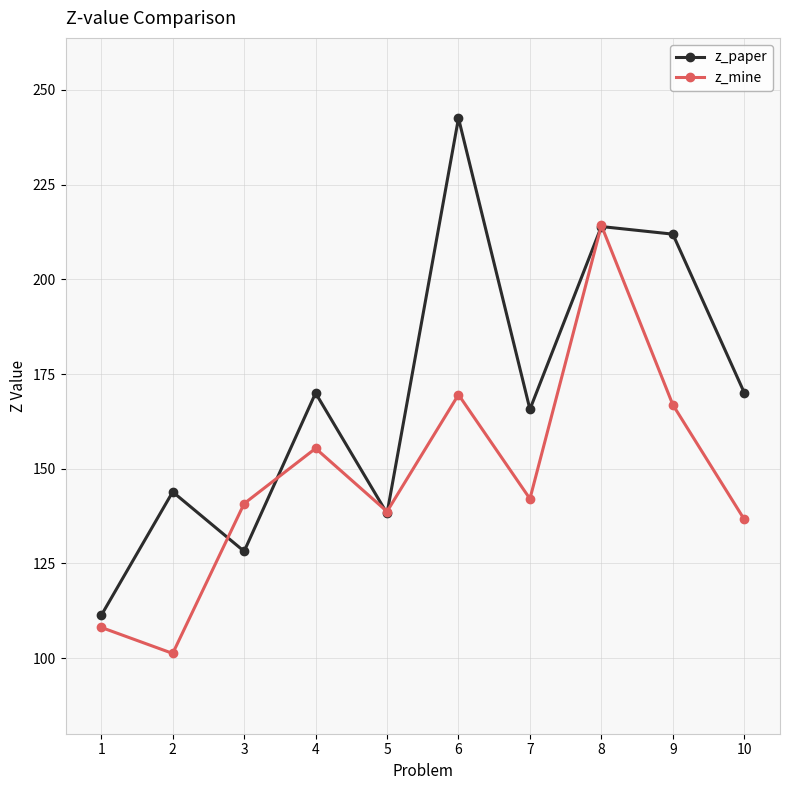

What are all the series names shown in the legend?

z_paper, z_mine